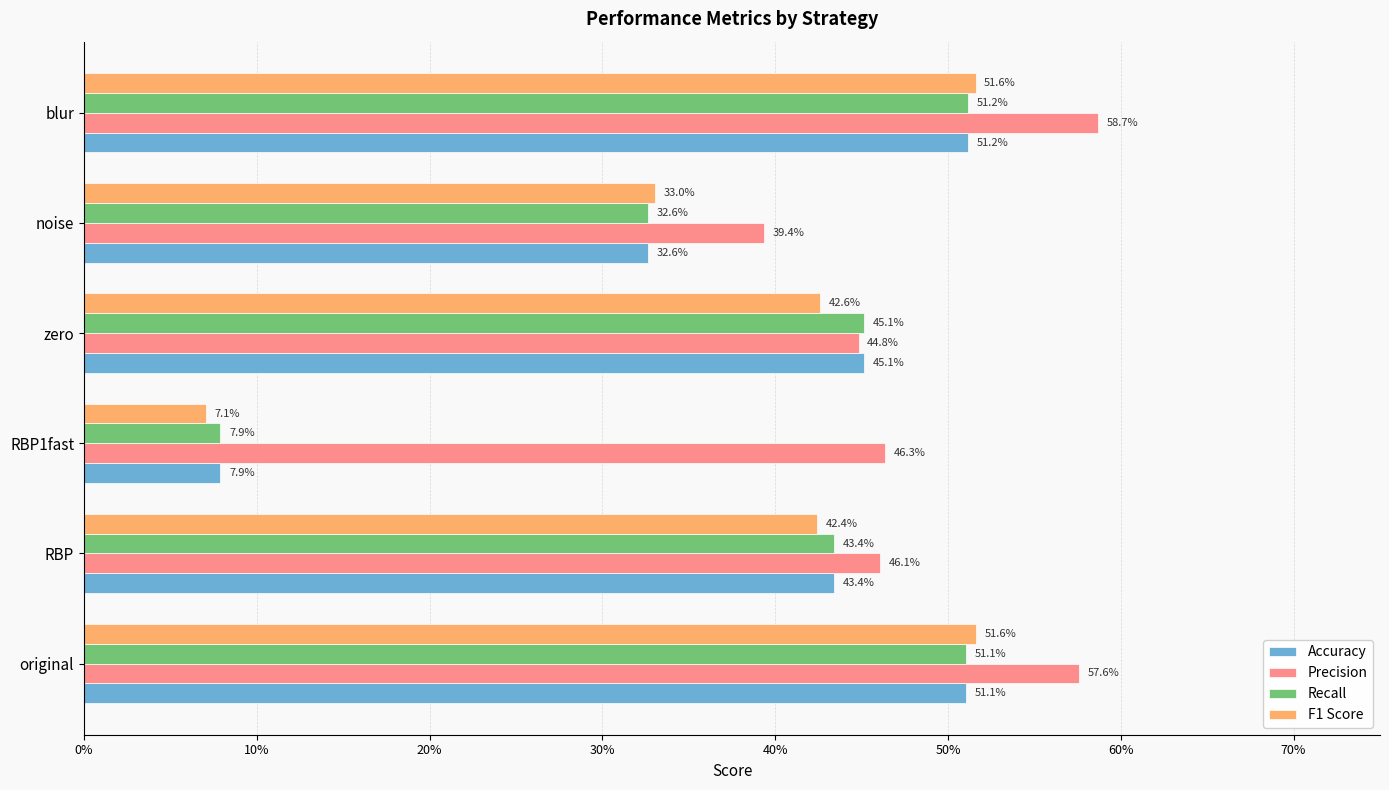

What is the difference between the maximum and second lowest values in the Precision series?

0.1